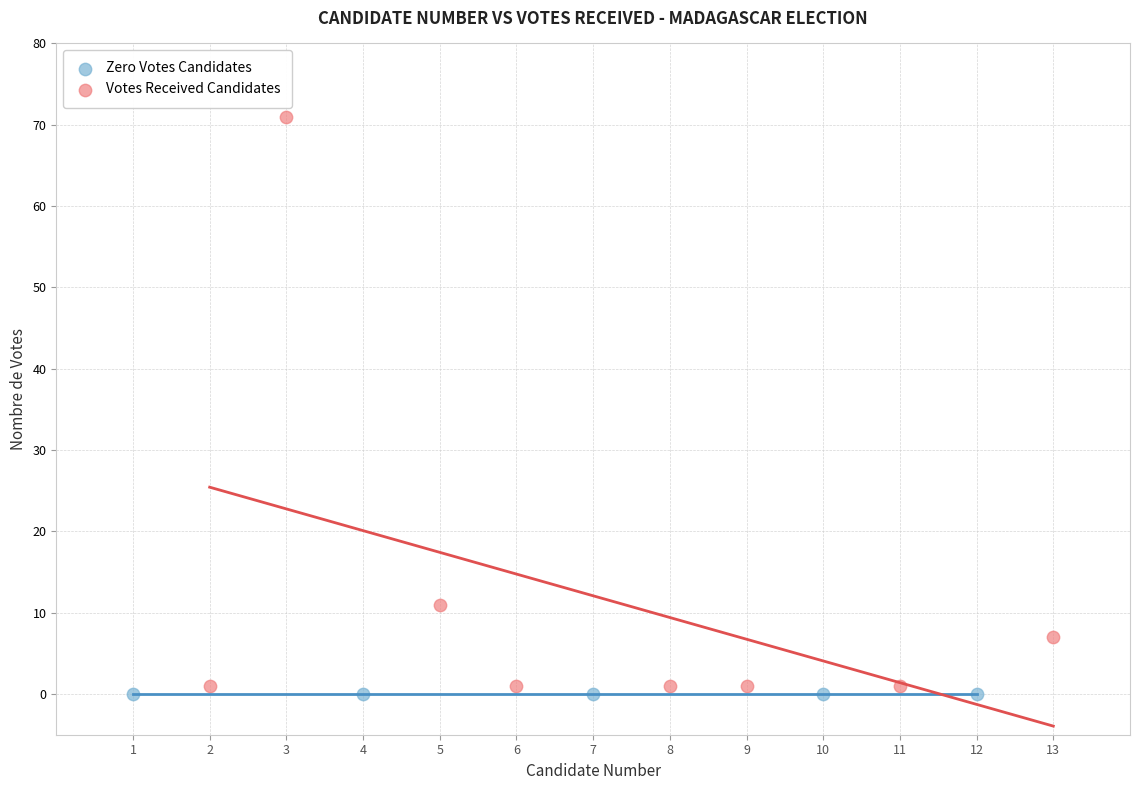

What are all the series names shown in the legend?

Zero Votes Candidates, Votes Received Candidates